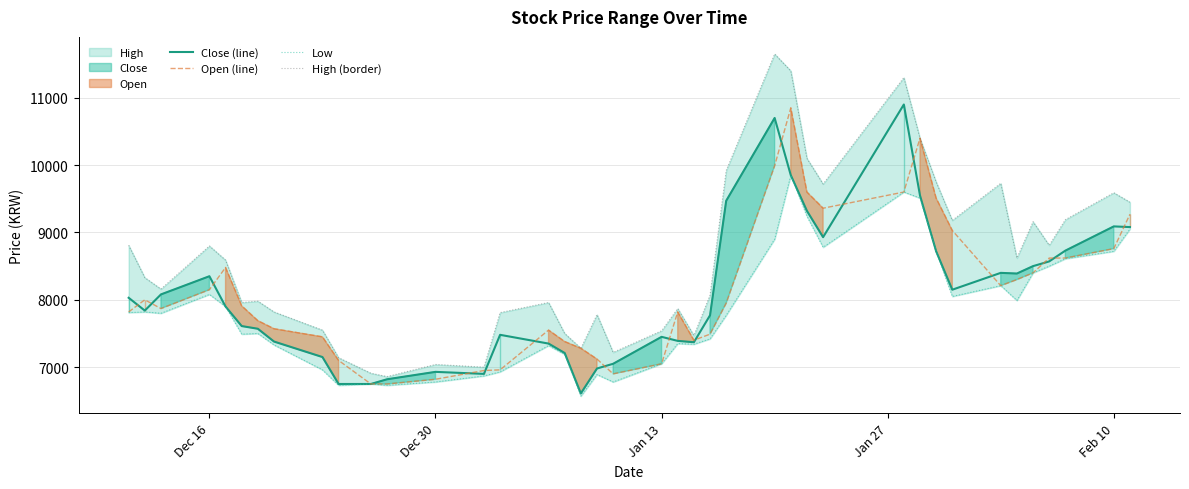

Which series has the widest spread of values?

High (border)